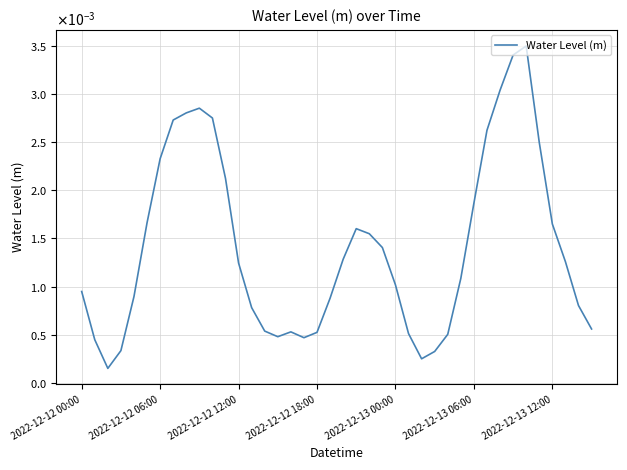

Does the chart have visible grid lines?

Yes